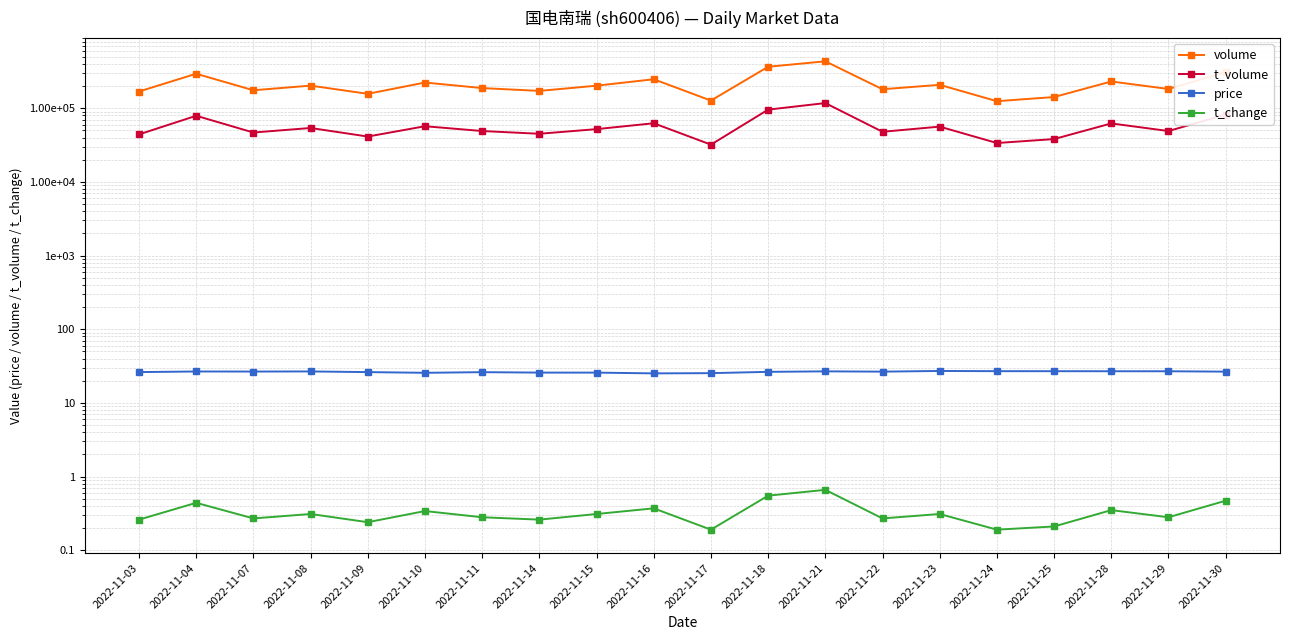

True or false: price and t_volume intersect in this chart.

False